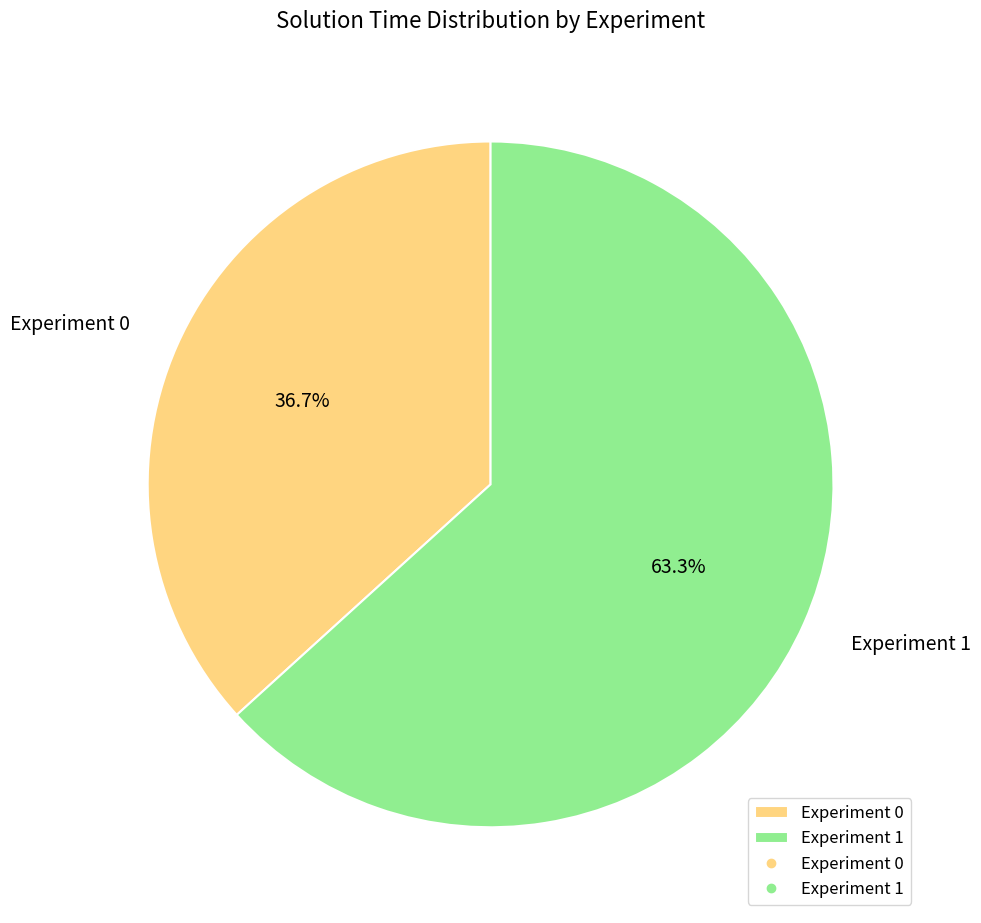

To the nearest percent, what percentage of the pie is Experiment 1?

63%